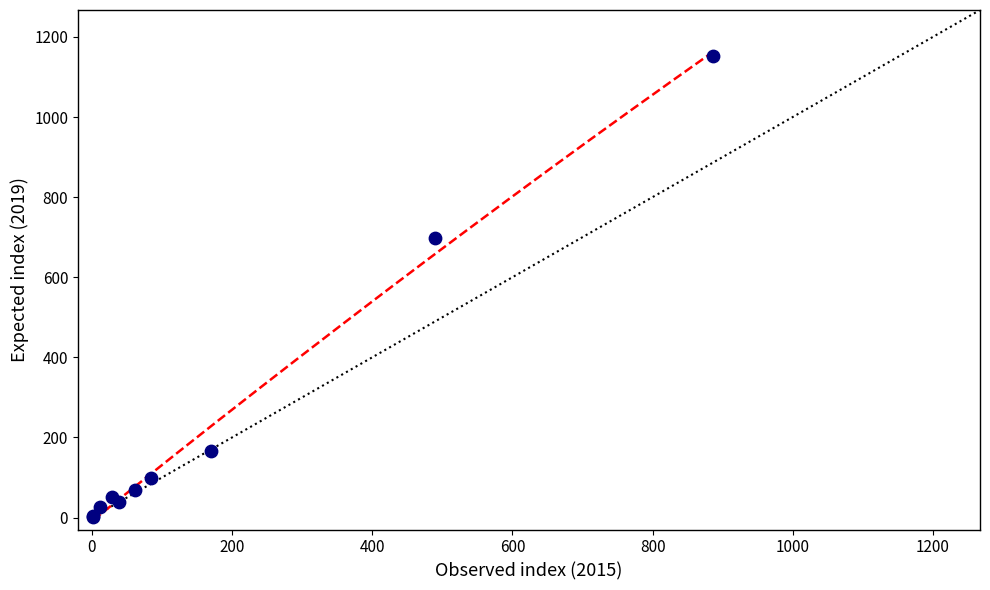

What Y value in the scatter plot is closest to 577?

699